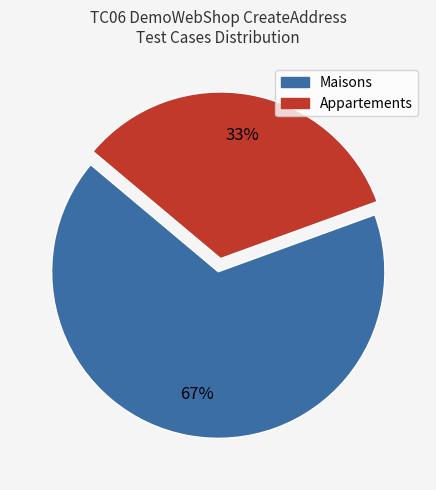

Does any single category account for the majority?

Yes